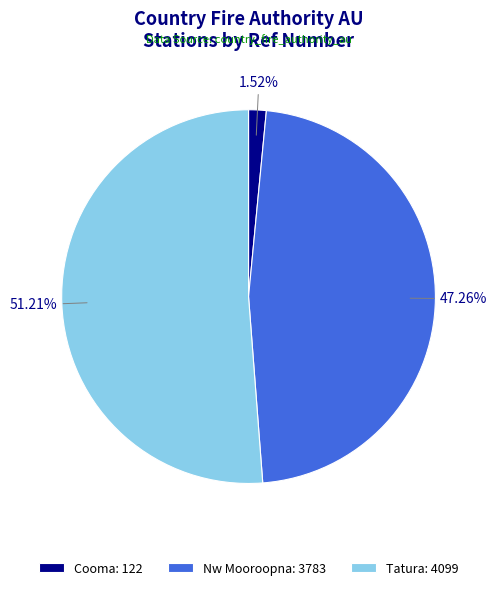

Between Tatura and Cooma, which is larger?

Tatura